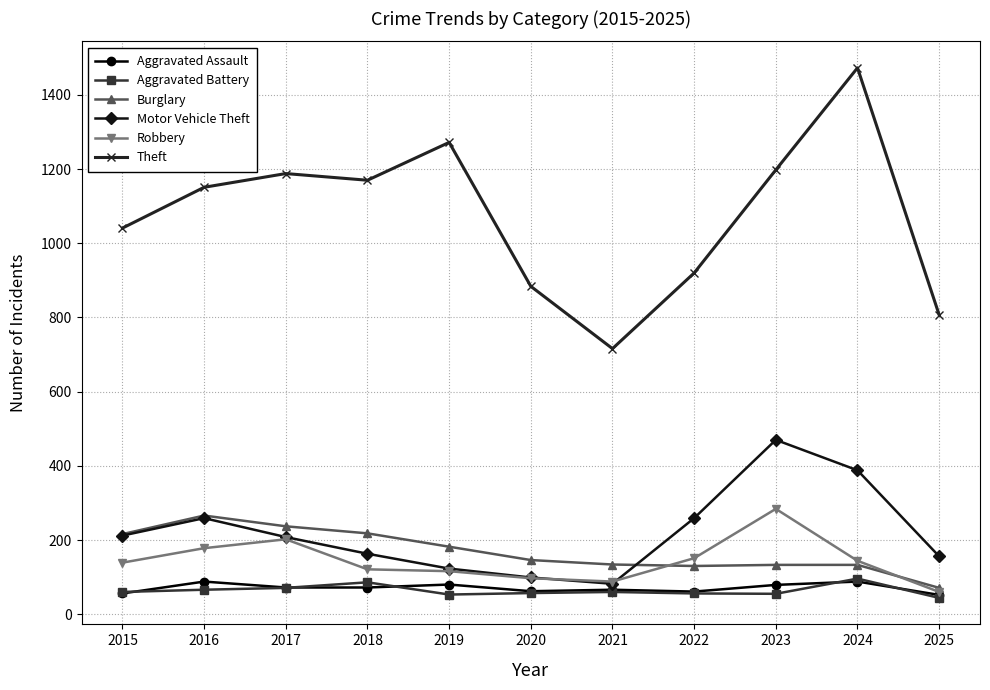

In Robbery, how many points are higher than both neighbors (excluding endpoints)?

2